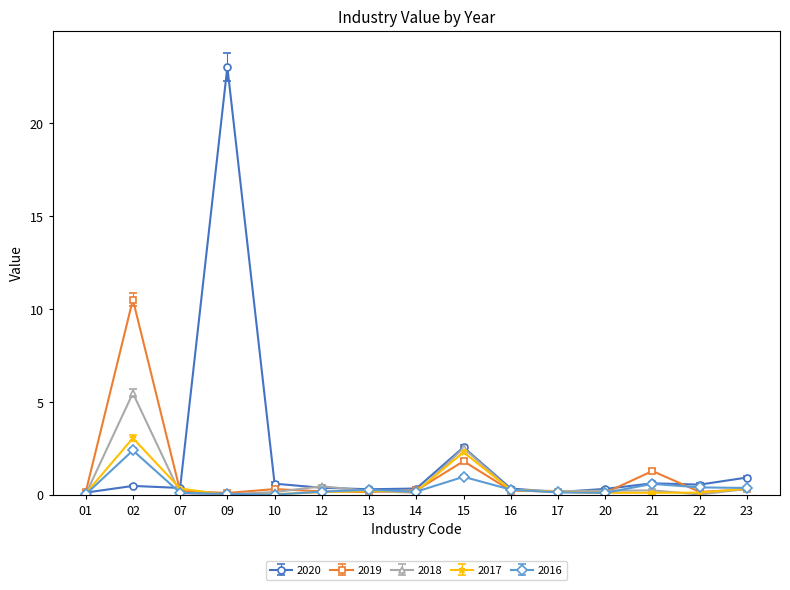

True or false: 2018 has a value of 0.2 at 13.

True